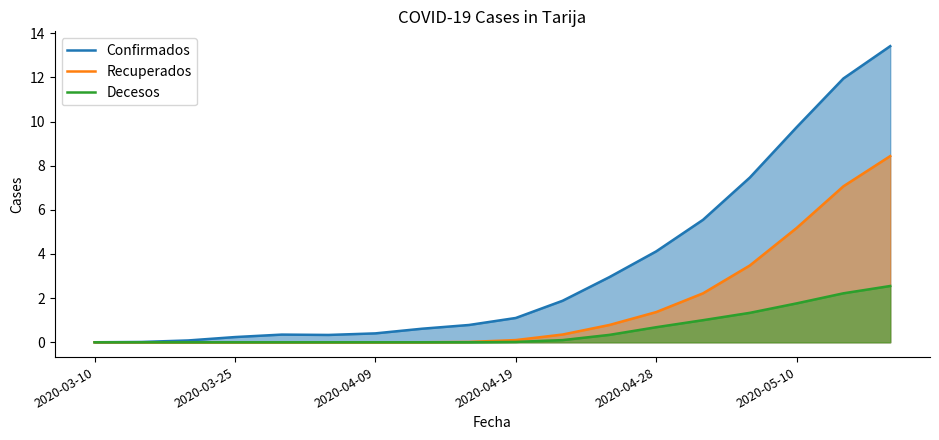

What is the difference between the maximum and minimum values in the Decesos series?

2.6